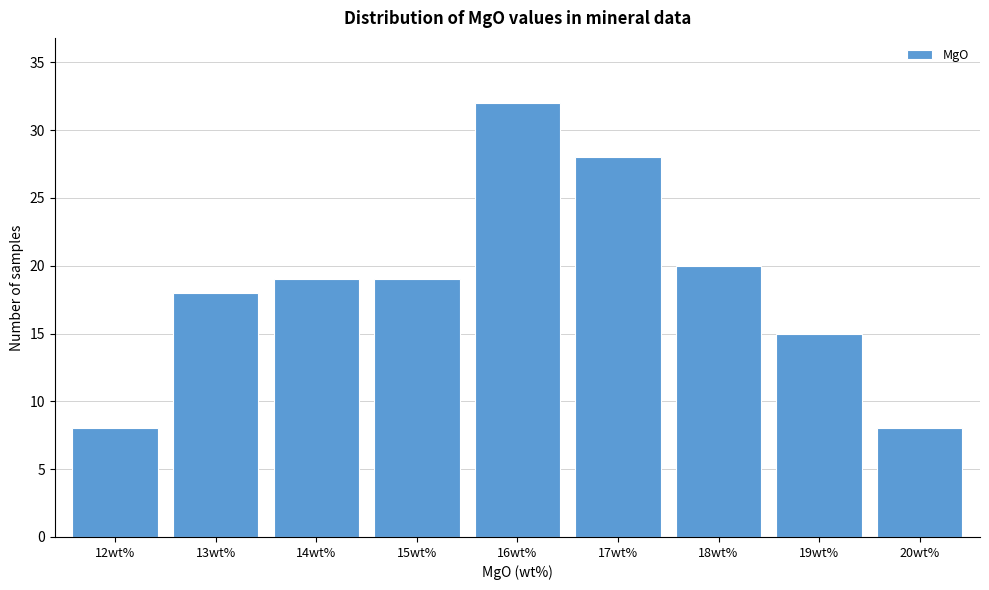

Reading left to right, transcribe all the data shown in this chart.

8	18	19	19	32	28	20	15	8